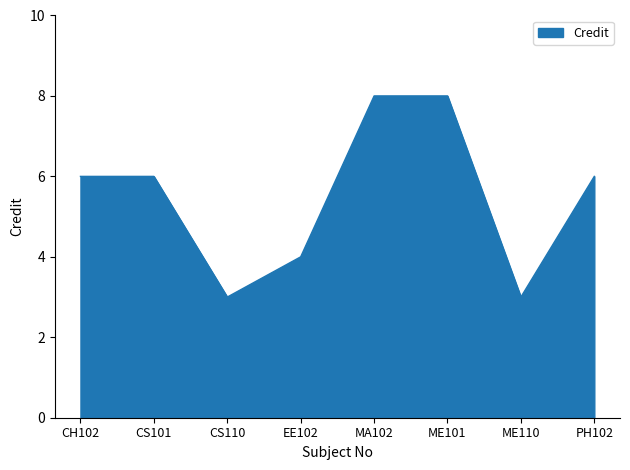

Reading left to right, transcribe all the data shown in this chart.

CH102=6	CS101=6	CS110=3	EE102=4	MA102=8	ME101=8	ME110=3	PH102=6